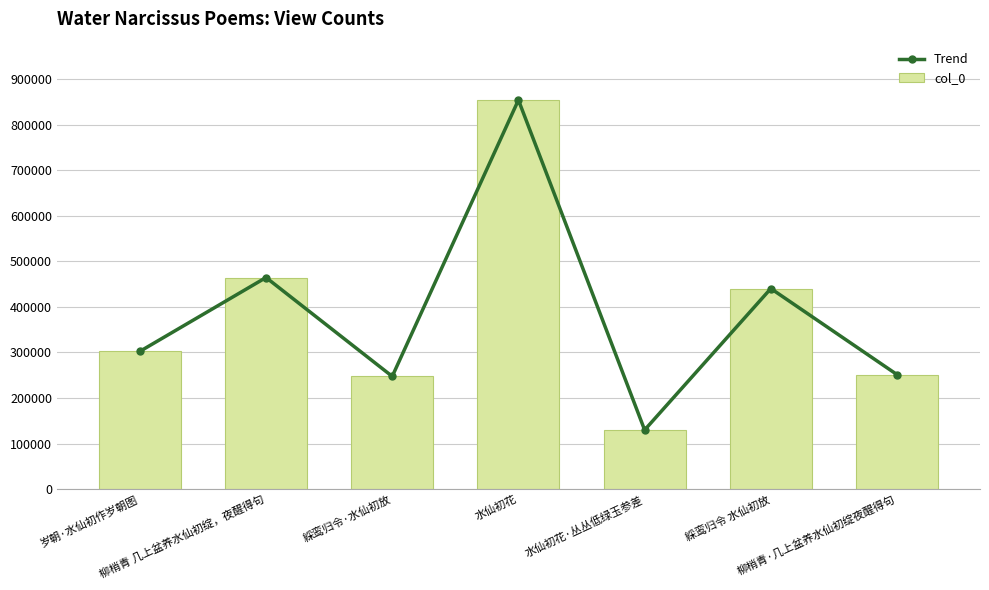

At which label does Trend reach its minimum?

水仙初花·丛丛低绿玉参差